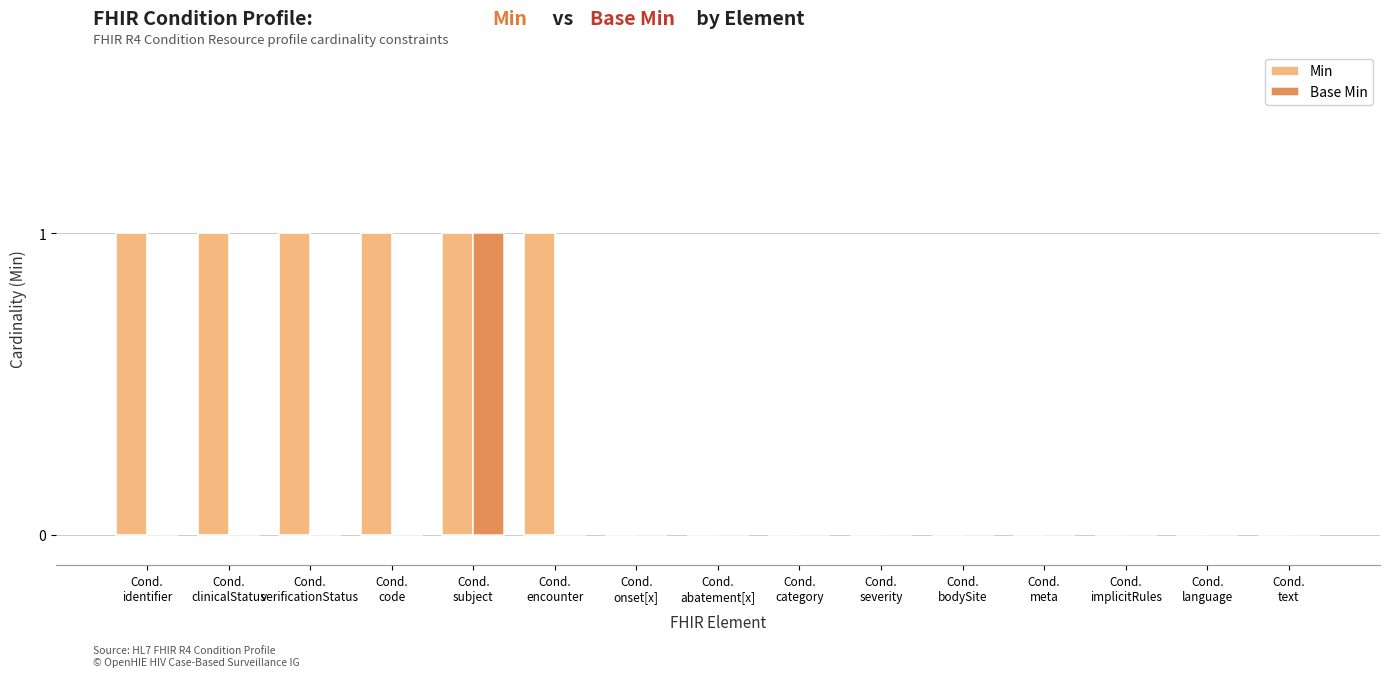

Is it true that Min equals -1 at Cond.
implicitRules?

False